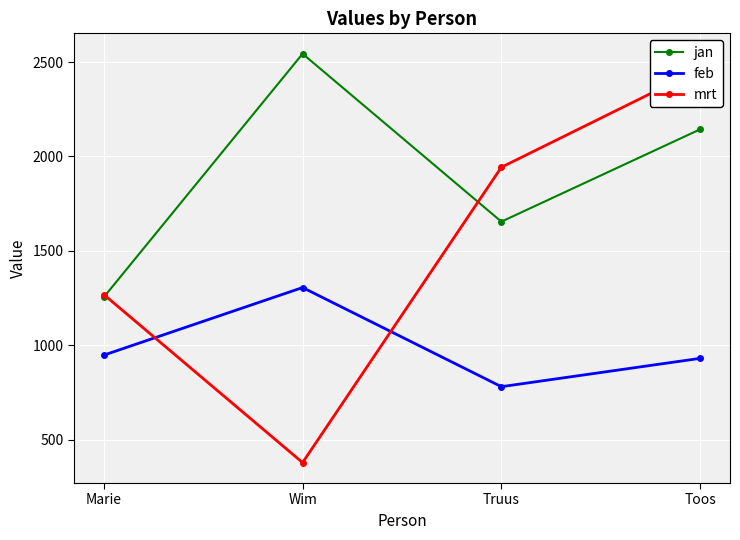

How many series are shown in this chart?

3